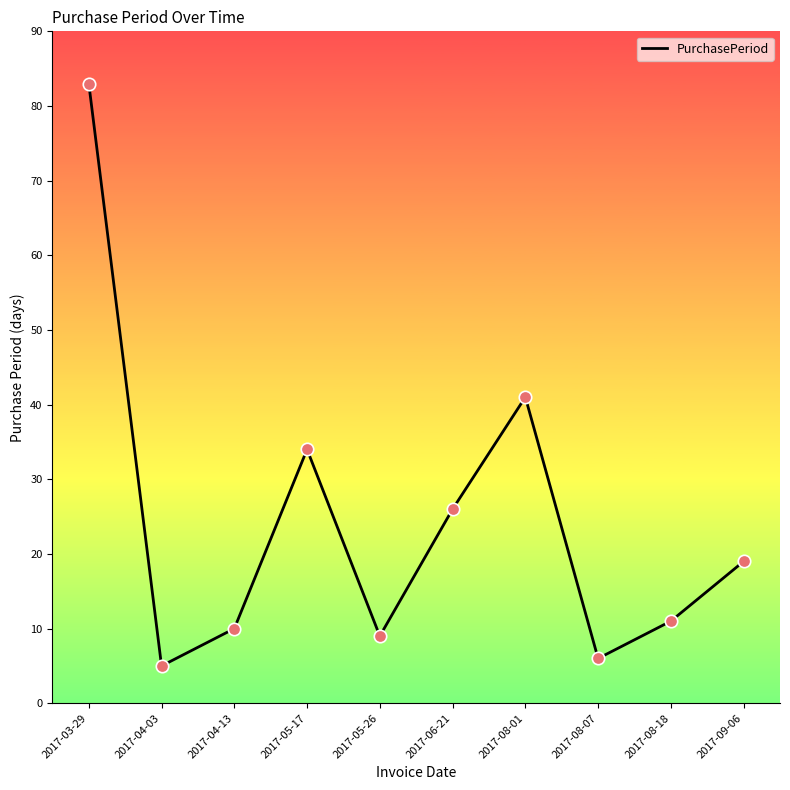

Between 2017-05-17 and 2017-08-01, which is larger?

2017-08-01